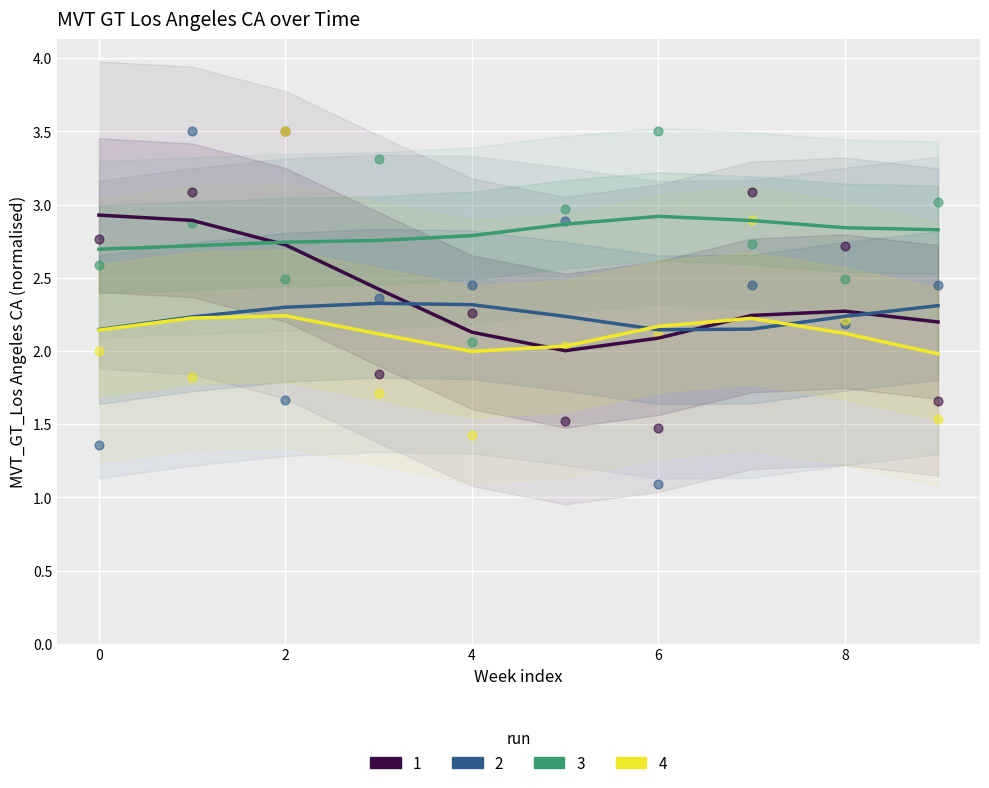

Which series has the widest spread of Y values?

run 1